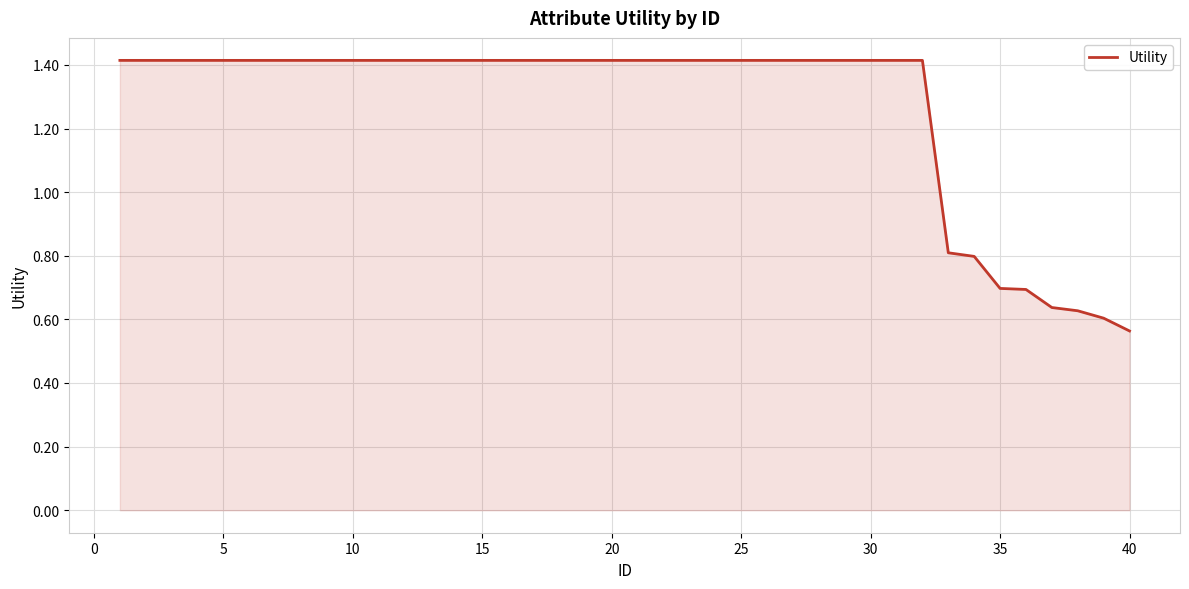

What is the greatest value displayed?

1.4